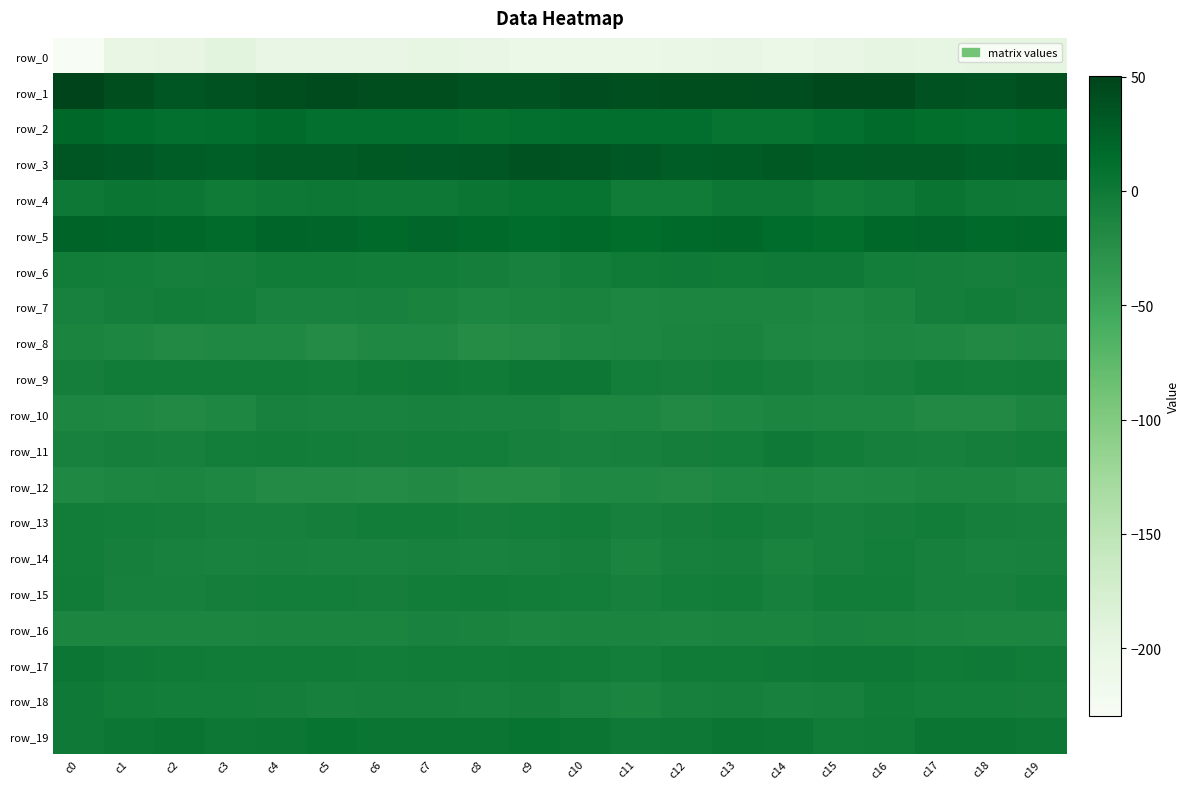

The row_1 series shows 62.1 at c4. True or false?

False